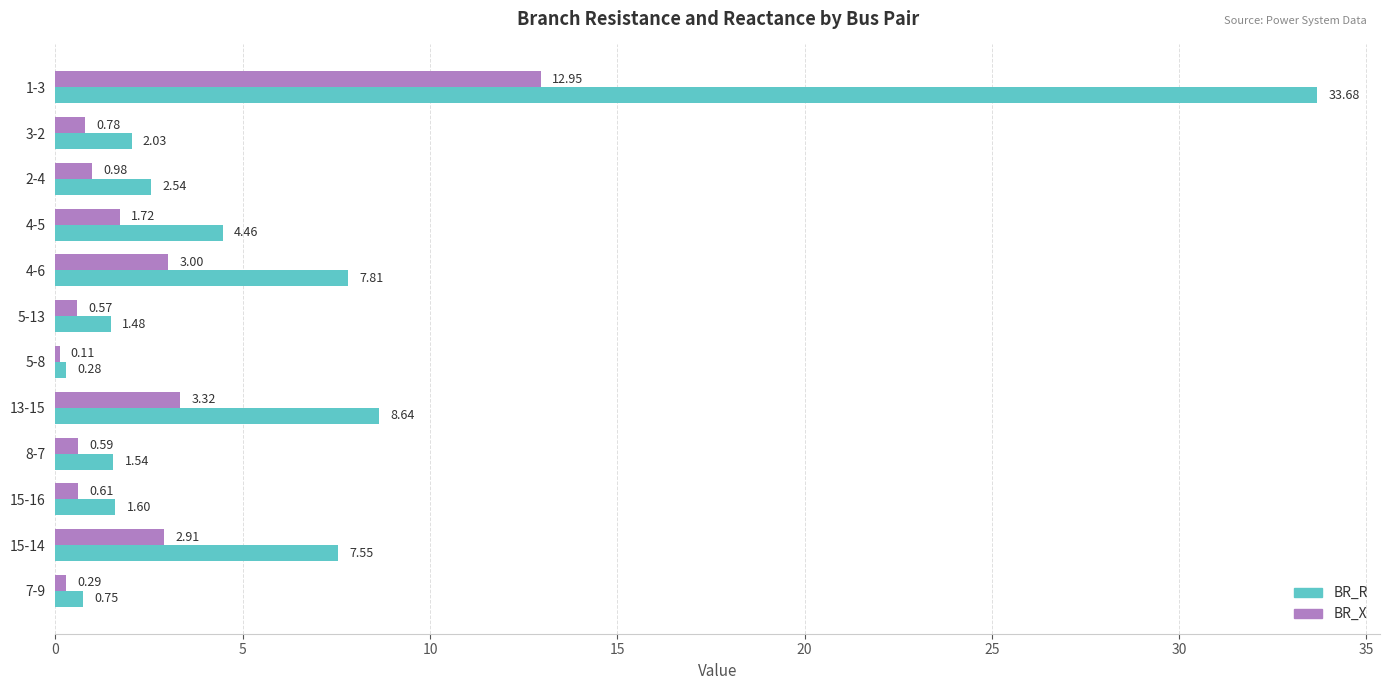

Which series has the largest total across all categories?

BR_R